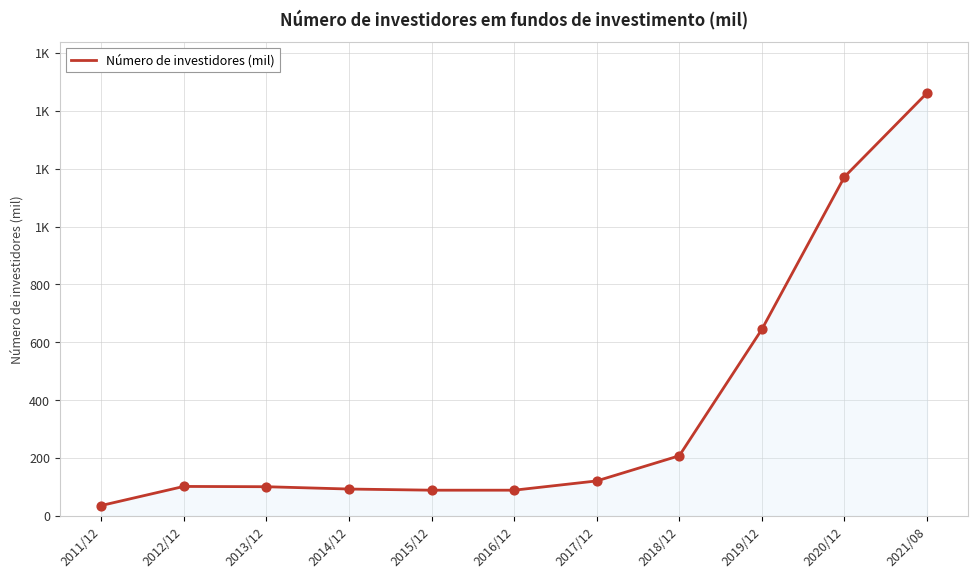

What is the change in value from 2012/12 to 2021/08?

+1360